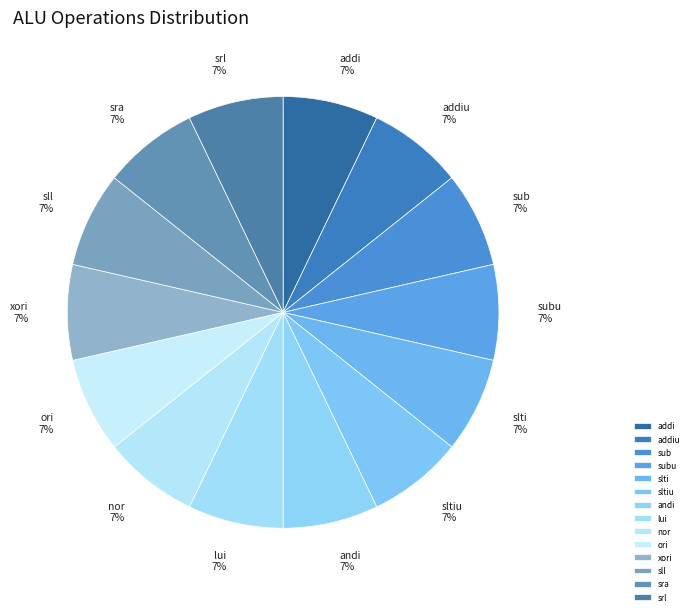

To the nearest percent, what portion does srl represent?

7%